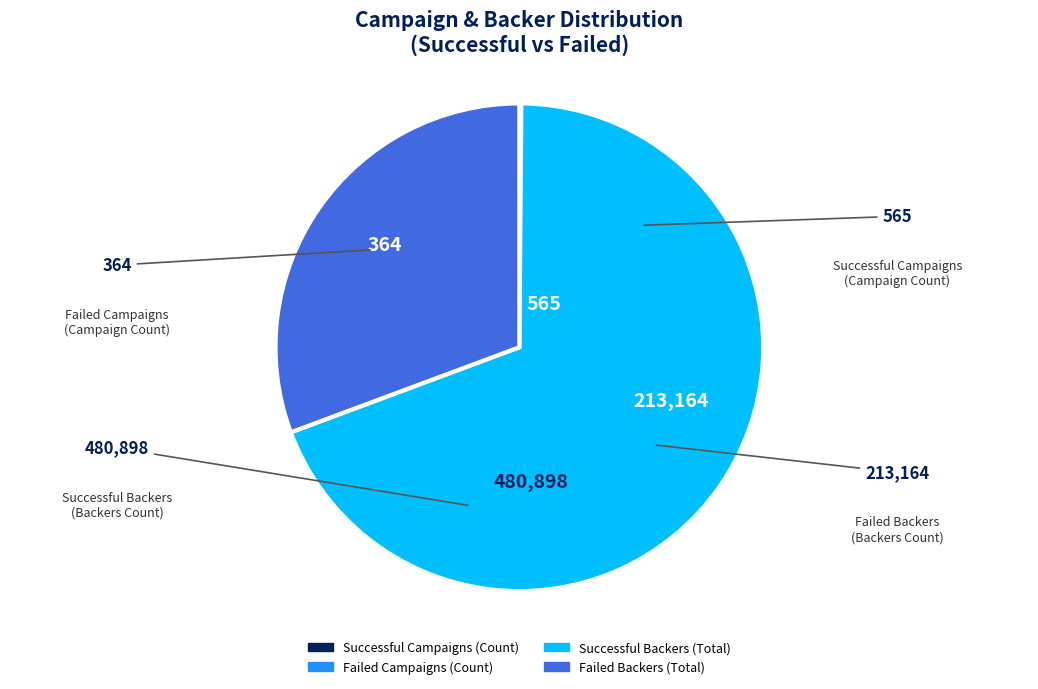

Which category has the biggest portion of the pie?

Successful Backers (Total)